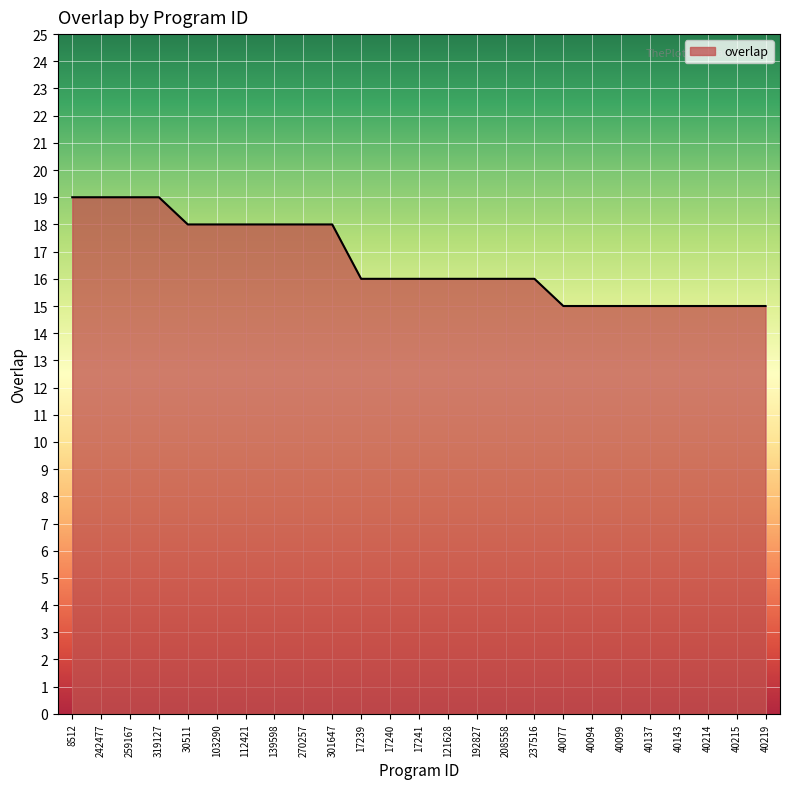

What position from the left is 208558?

16